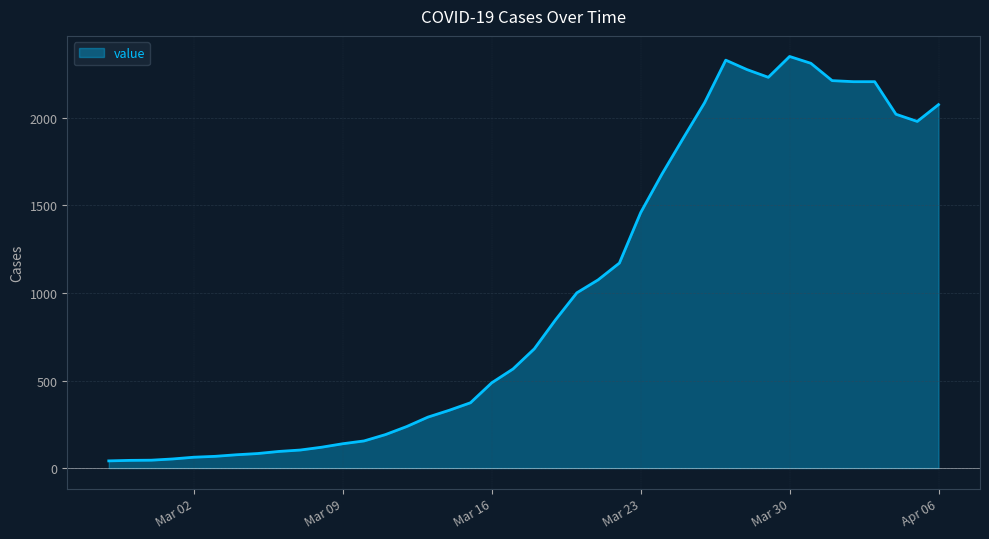

What is the difference between the maximum and minimum values?

2310